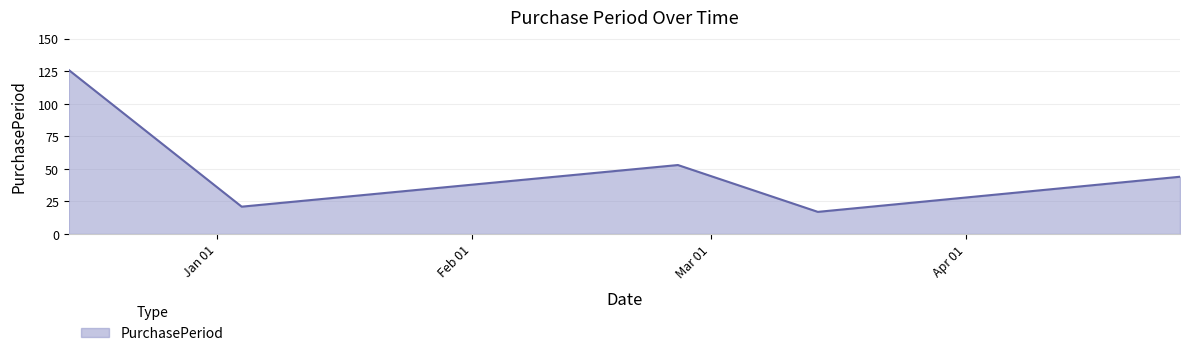

What is the greatest value displayed?

126